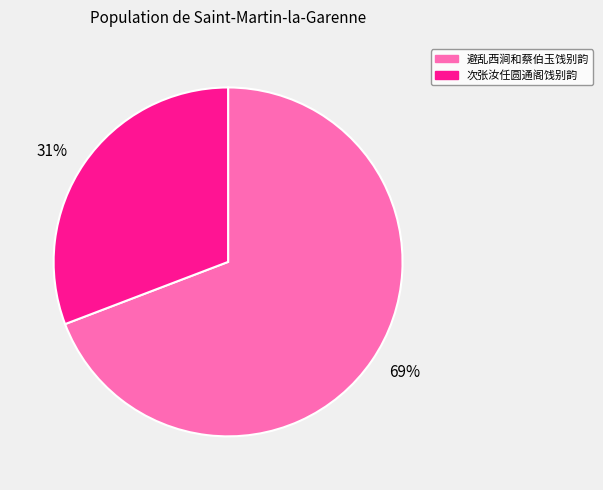

Is the sum of 次张汝任圆通阁饯别韵 and 避乱西涧和蔡伯玉饯别韵 greater than half?

Yes